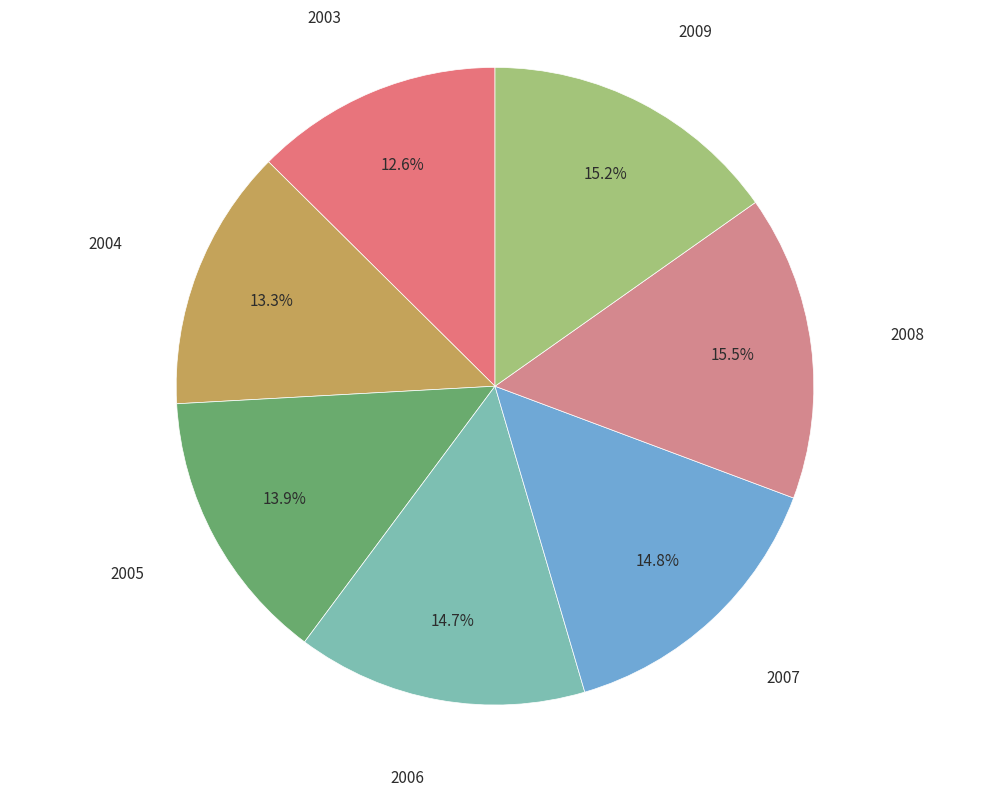

How many segments does this pie chart have?

7